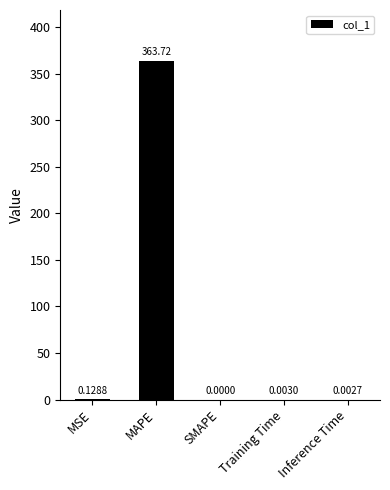

Which category has the highest value across all series?

MAPE